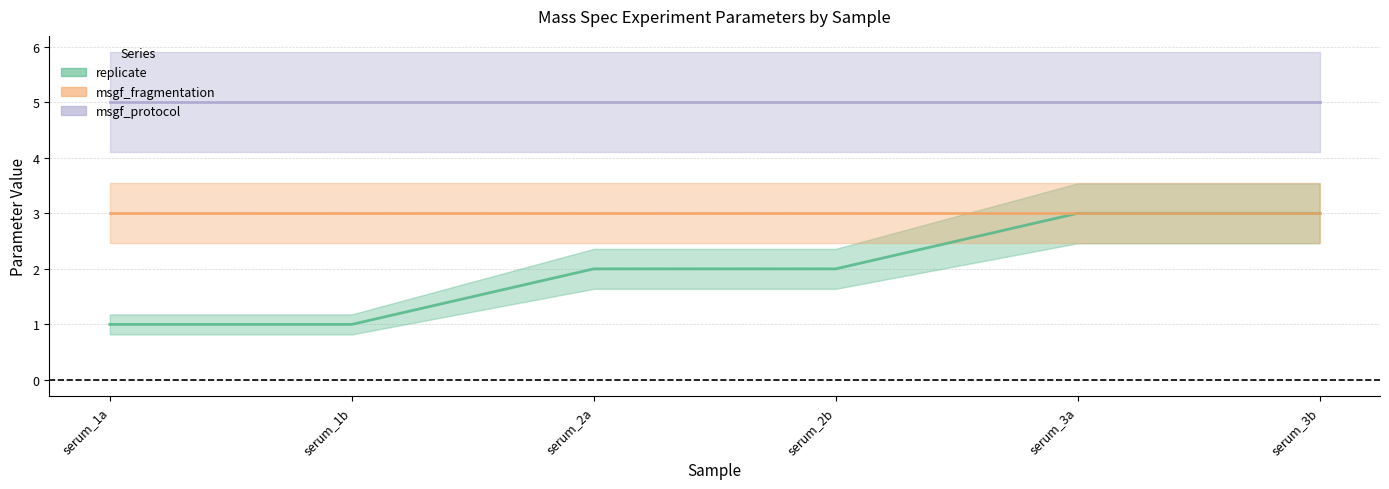

What is the value of the replicate point at the 1st from the left?

1